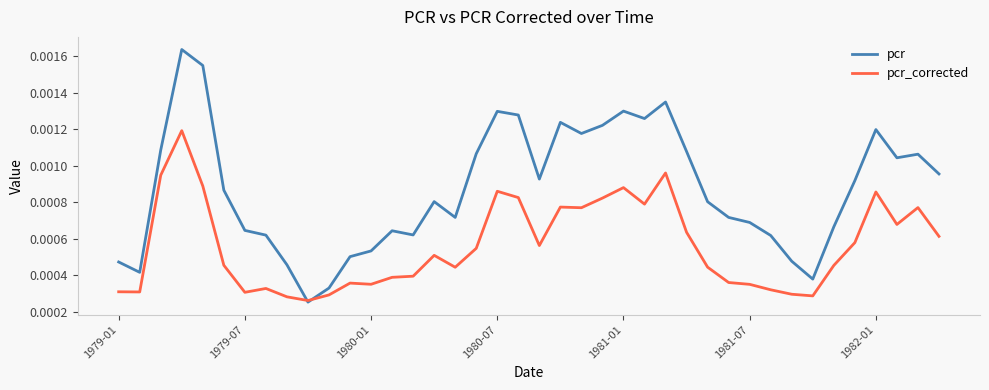

Rank the series by their average value, from highest to lowest.

pcr, pcr_corrected